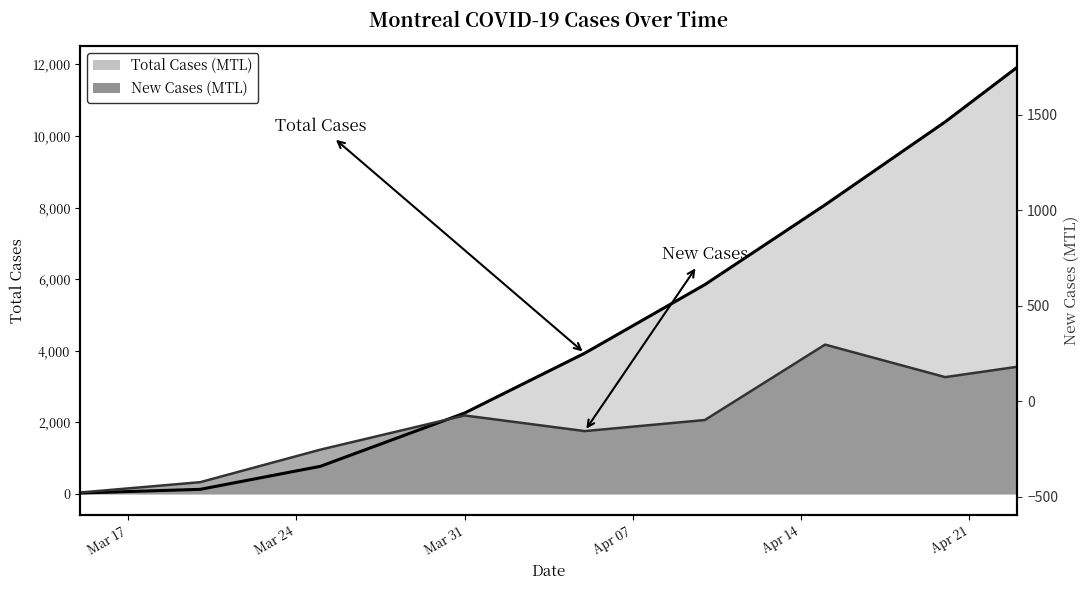

The value of New Cases (MTL) at 2020-03-20 is 329.8. True or false?

True